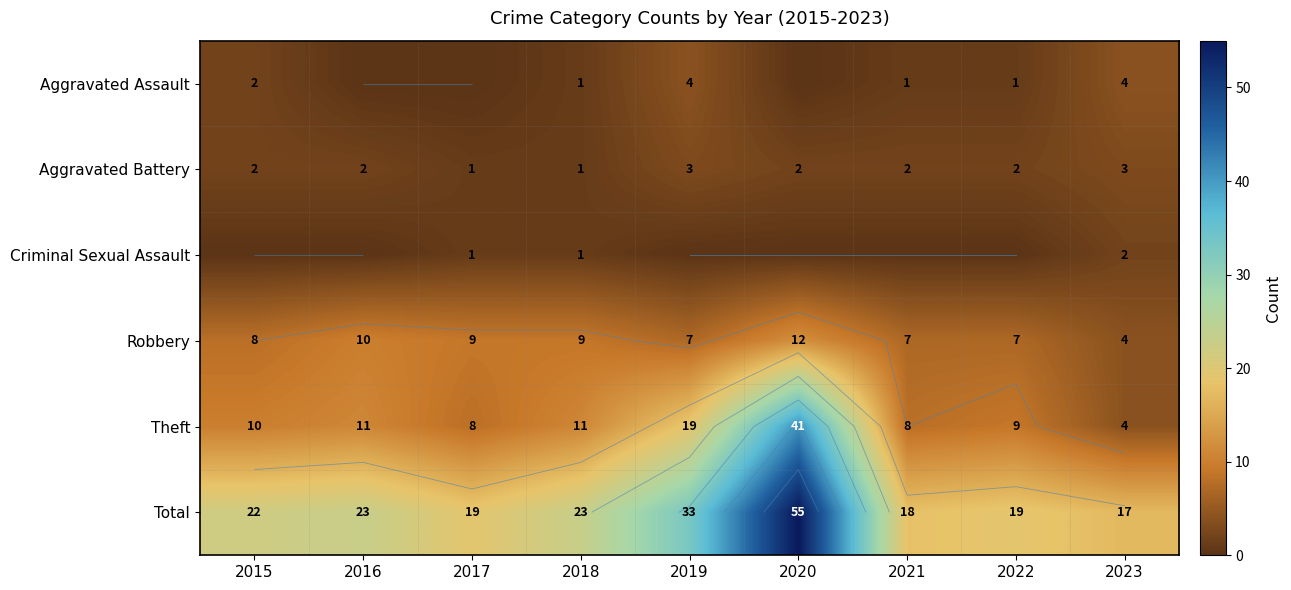

What is the total value across all series at 2020?

110